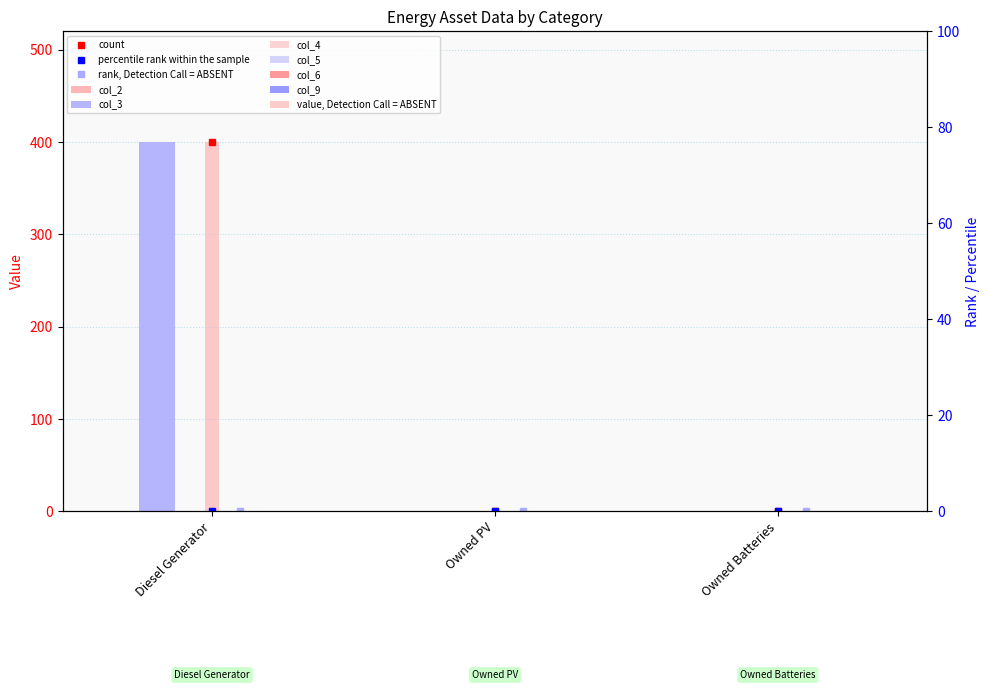

How many bars are there in each group?

6